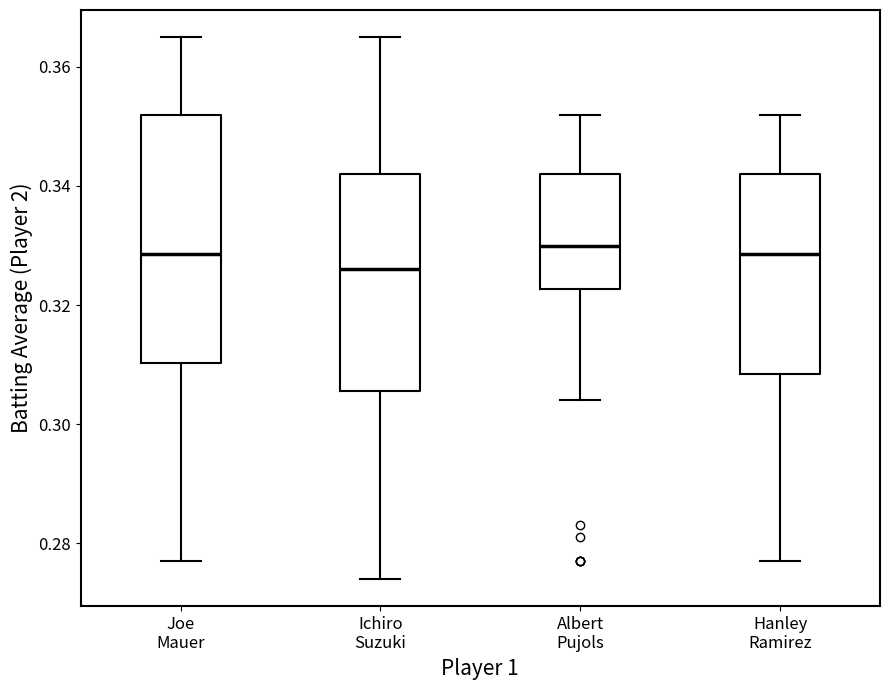

Where does the lower whisker of the box for Hanley Ramirez end on the y-axis? The values are not printed on the chart, so give them approximately, as read against the axis.

0.278